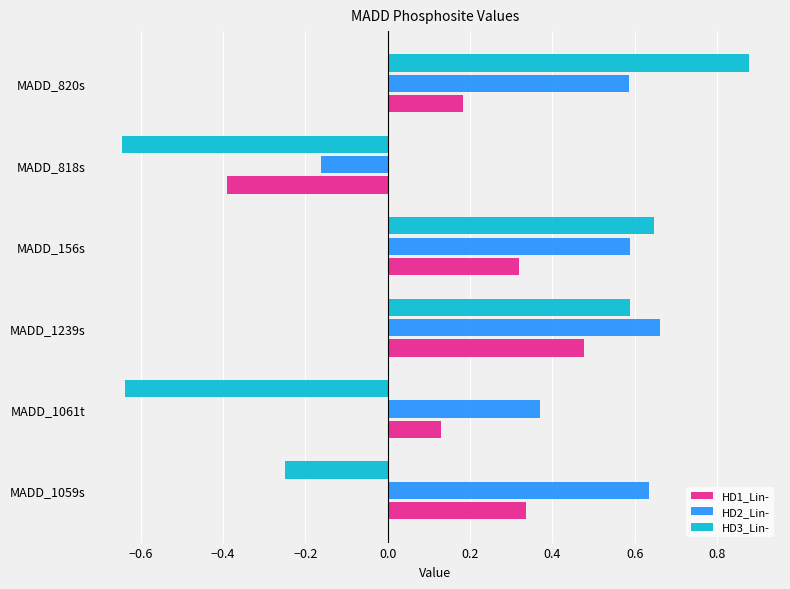

Which series has the widest spread of values?

HD3_Lin-